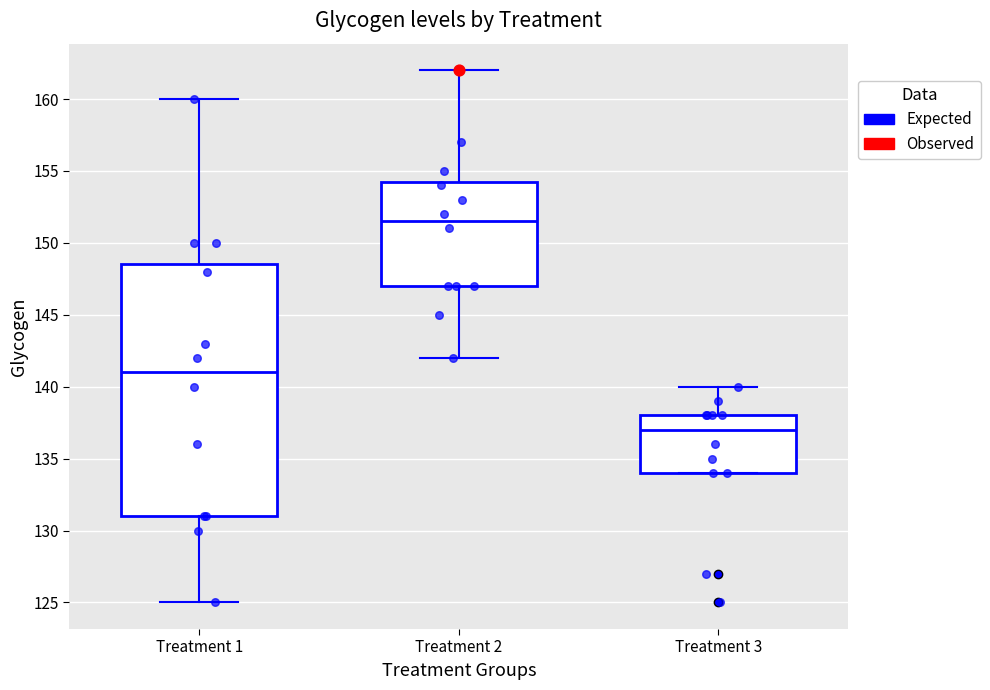

Which box's median line is the highest?

Treatment 2